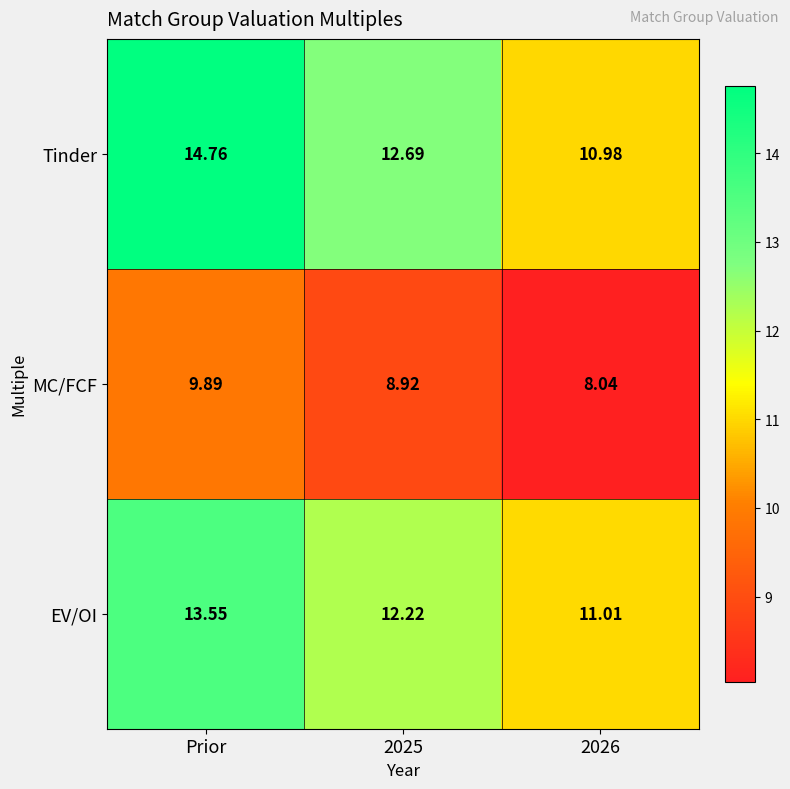

At which category does the chart reach its peak across all series?

Prior